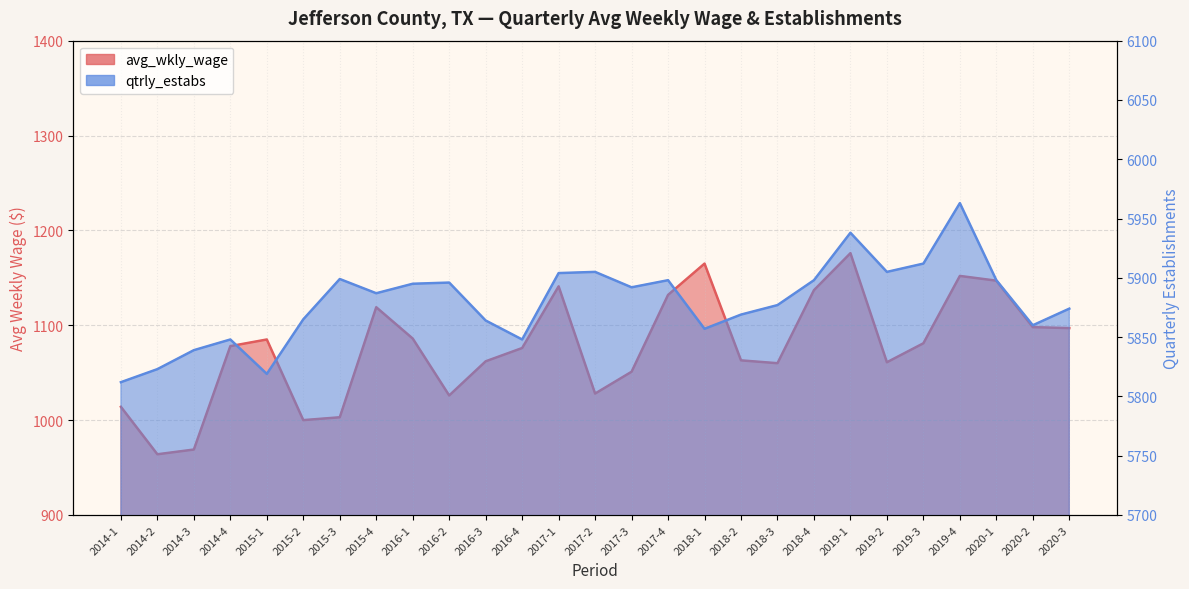

At which category does avg_wkly_wage reach its first local peak?

2015-1